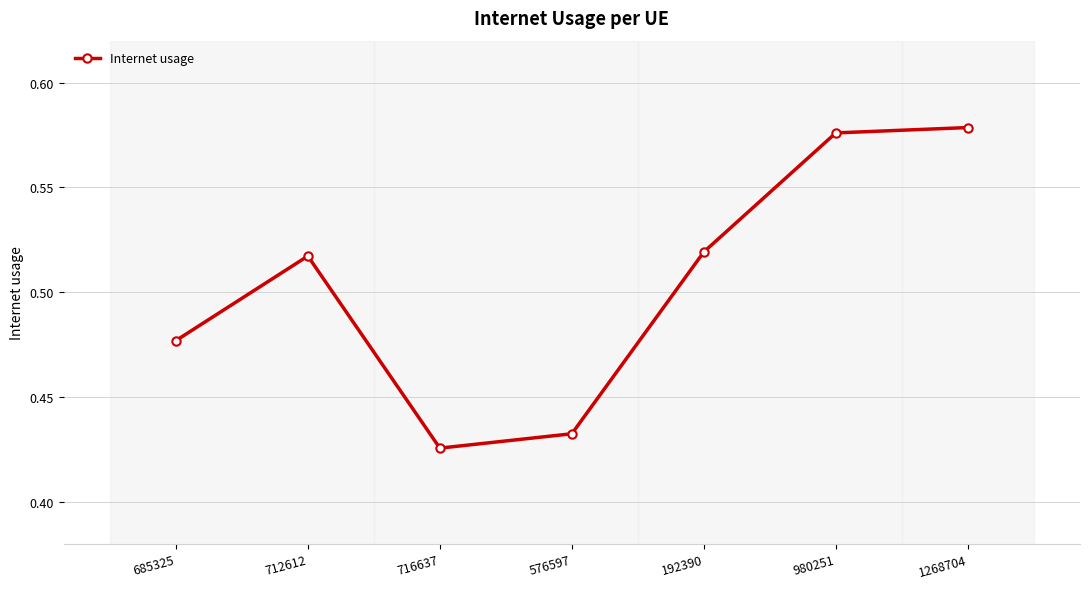

At which category does the data reach its first local peak?

712612